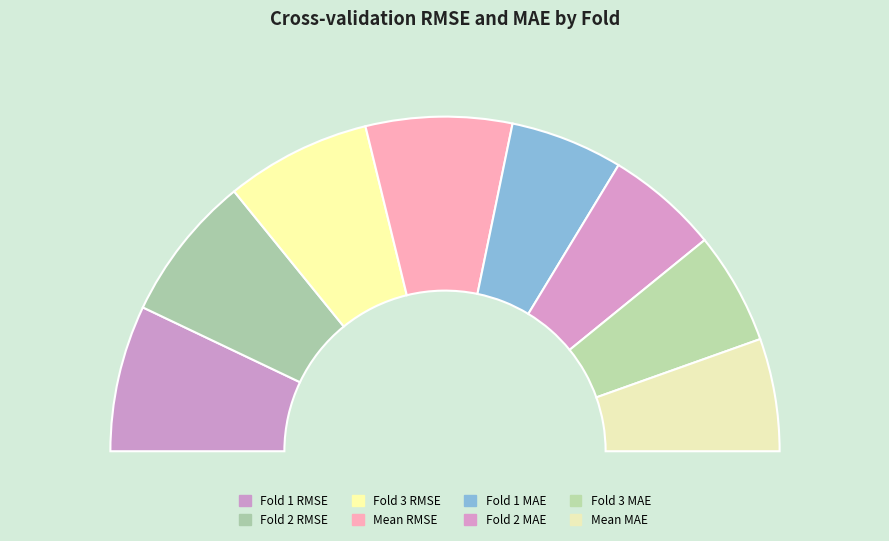

True or false: Fold 3 RMSE accounts for 14% of the total.

True